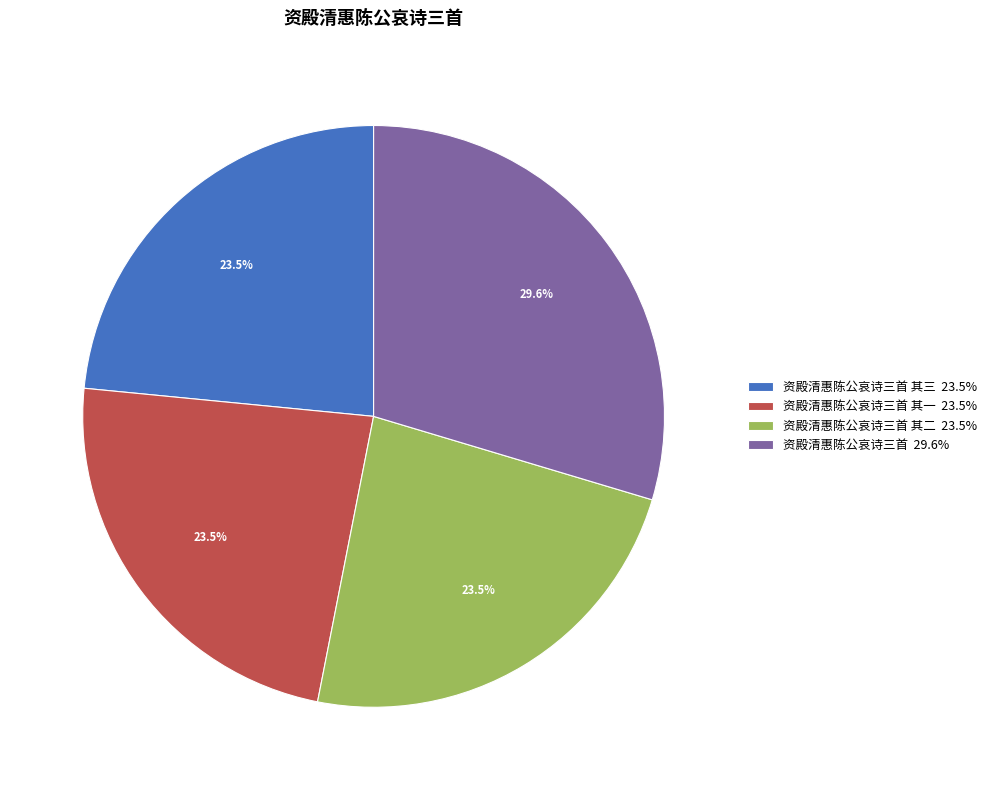

To the nearest percent, what is the average slice percentage?

25%